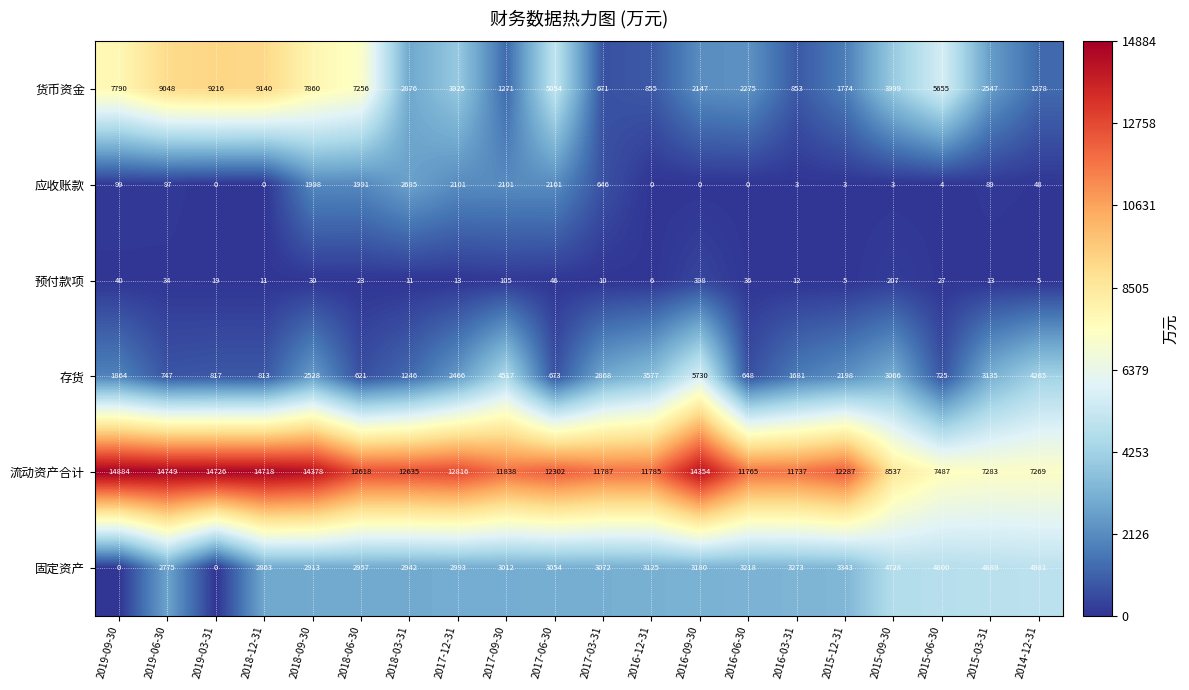

Count the number of data series in this chart.

6